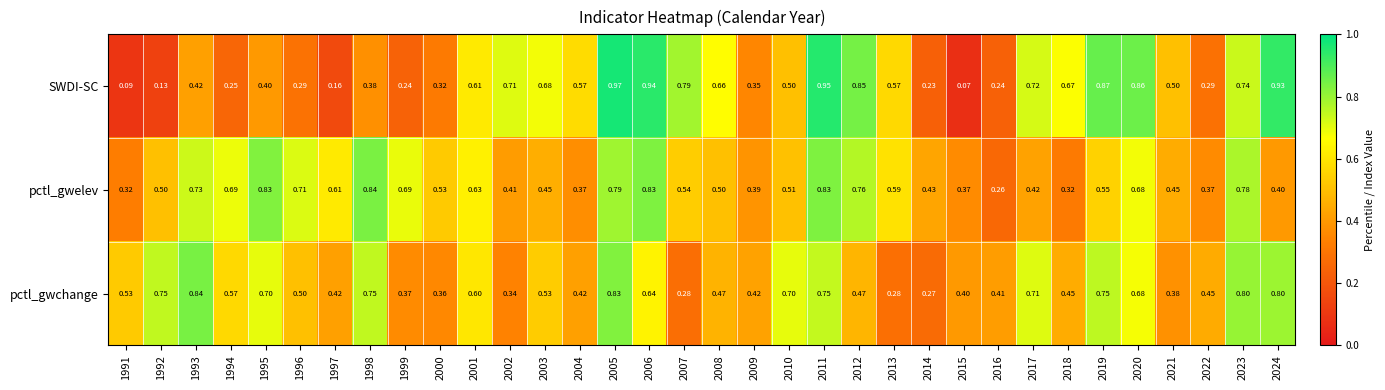

What is the total value across all series at 1996?

1.5